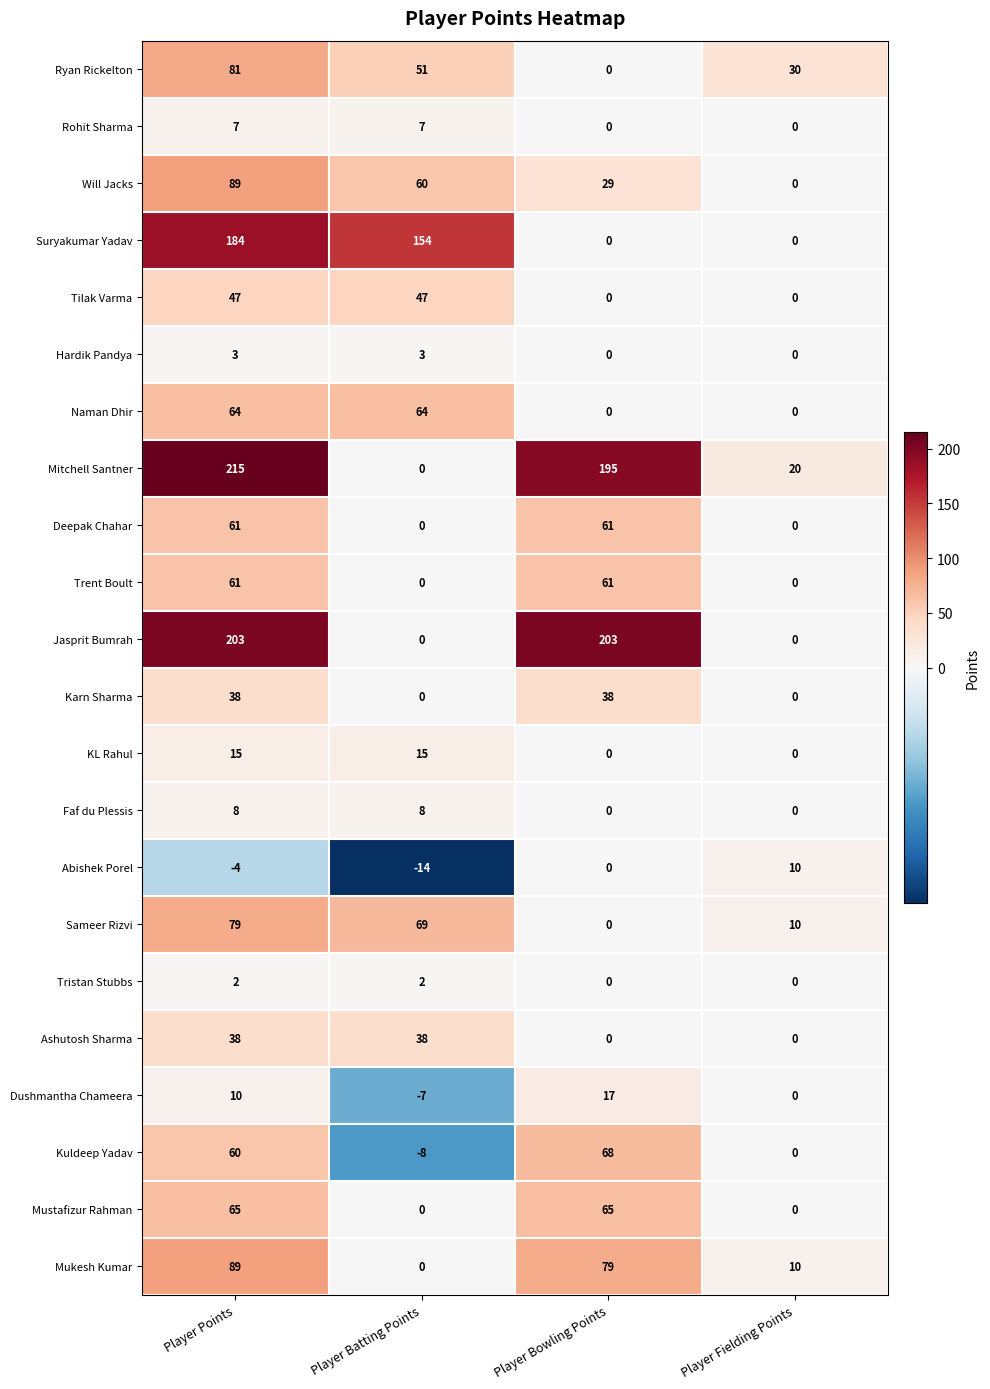

Rank the categories by Will Jacks value from lowest to highest.

Player Fielding Points, Player Bowling Points, Player Batting Points, Player Points